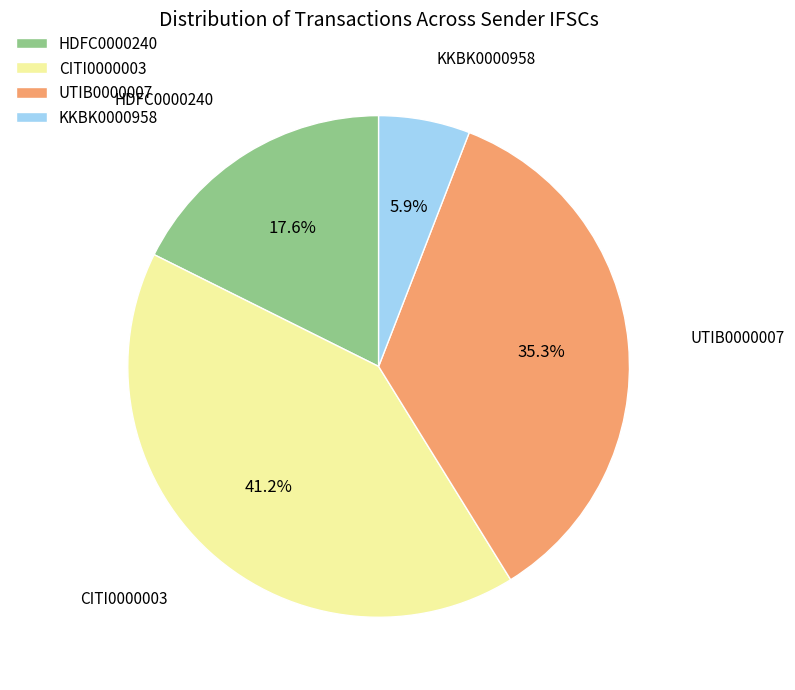

How many segments does this pie chart have?

4